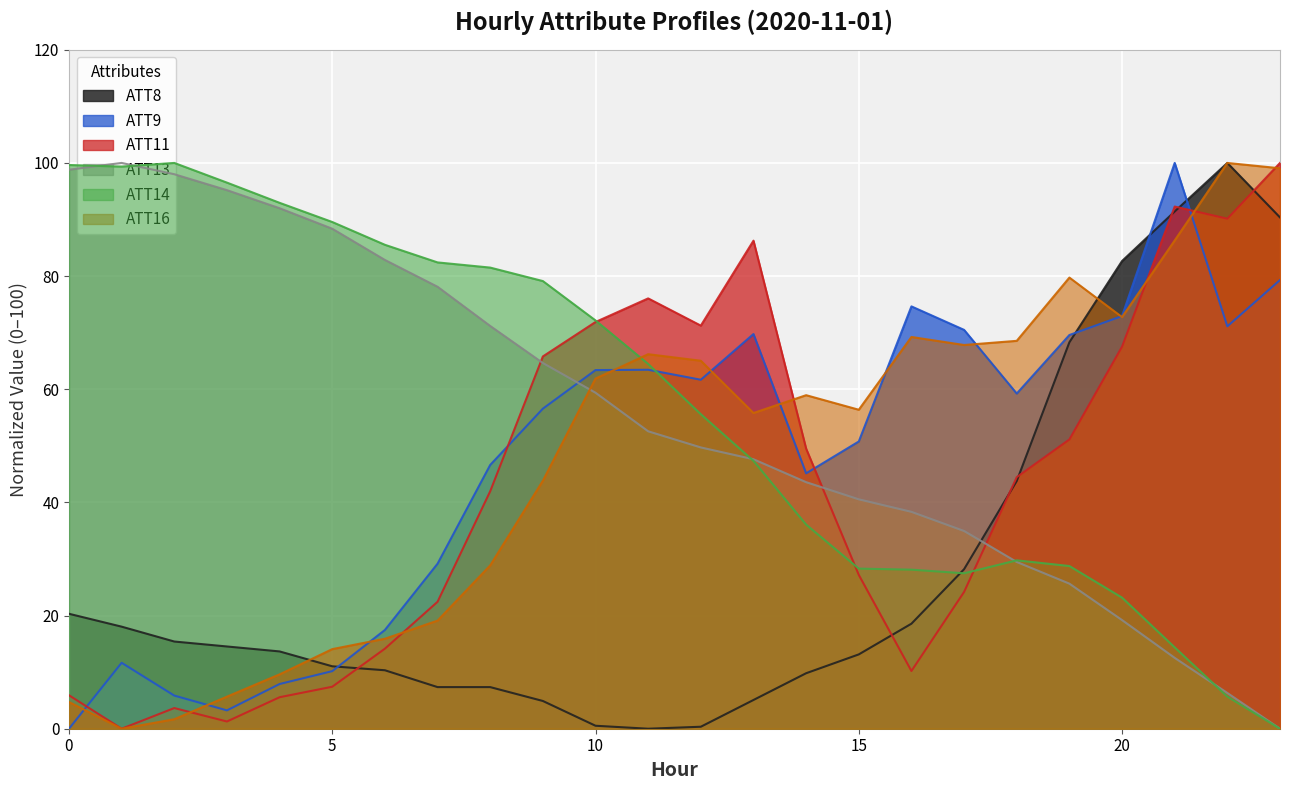

The value of ATT11 at 11 is 26.6. True or false?

False